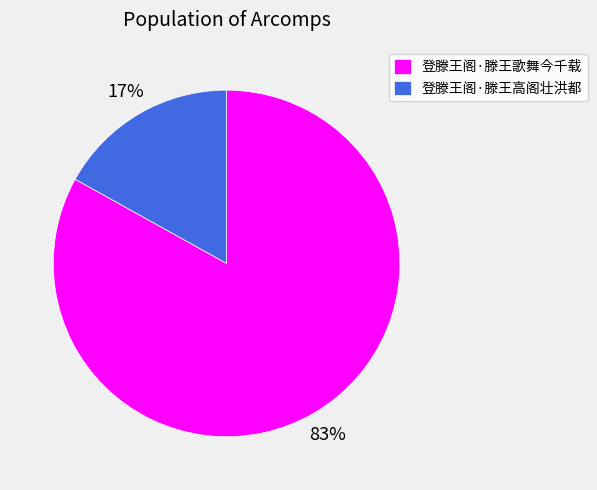

What percentage is the 登滕王阁·滕王歌舞今千载 slice, to the nearest percent?

83%